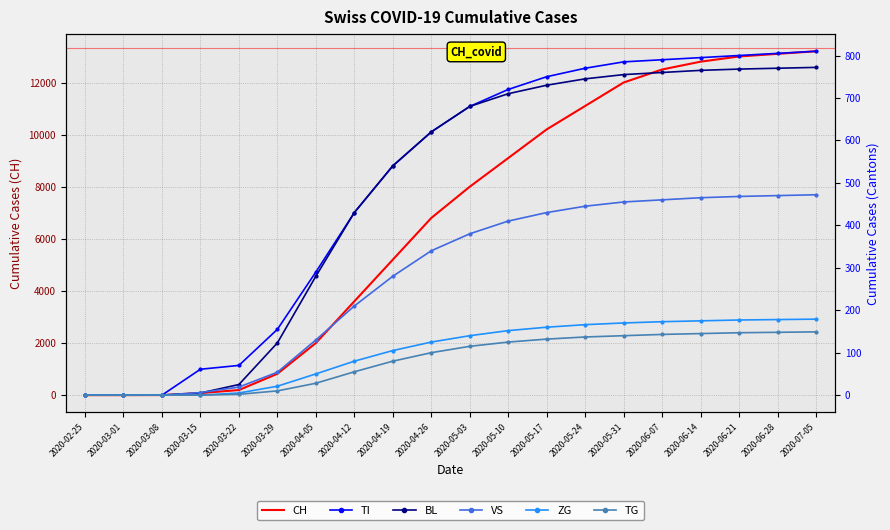

The value of TG at 2020-04-19 is 80. True or false?

True